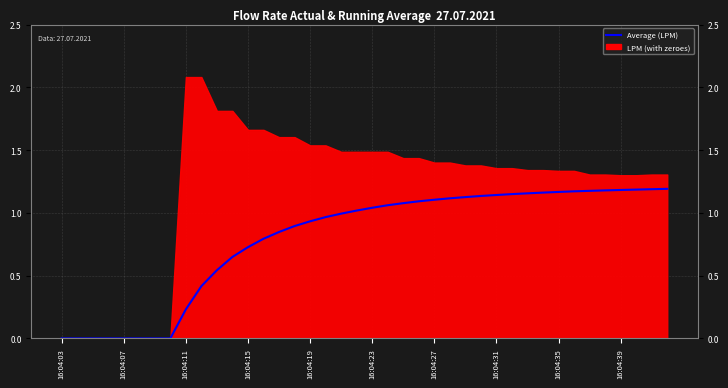

What is the label of the 32nd point from the left?

31